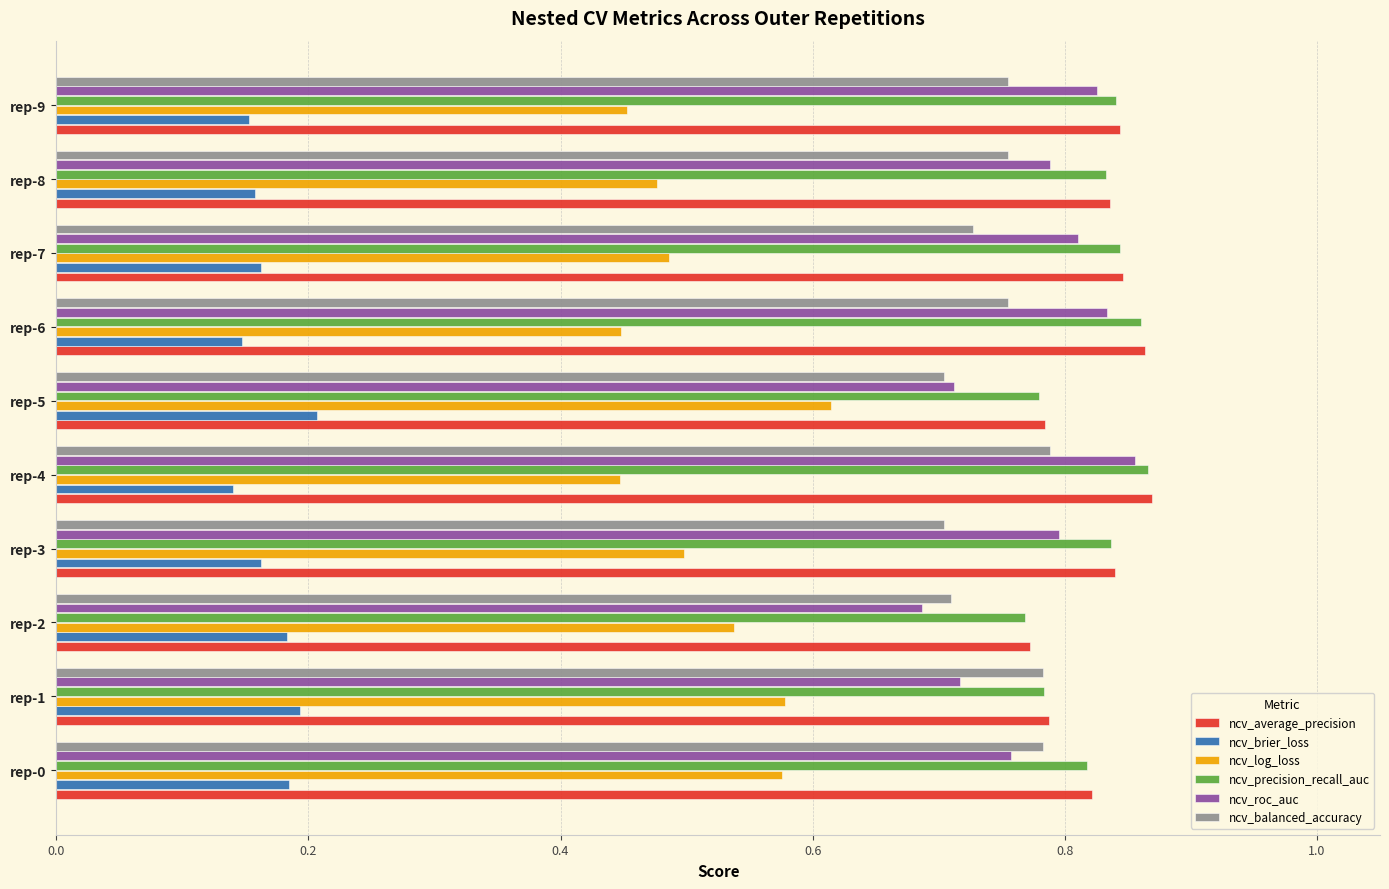

What is the total value across all series at rep-9?

3.9